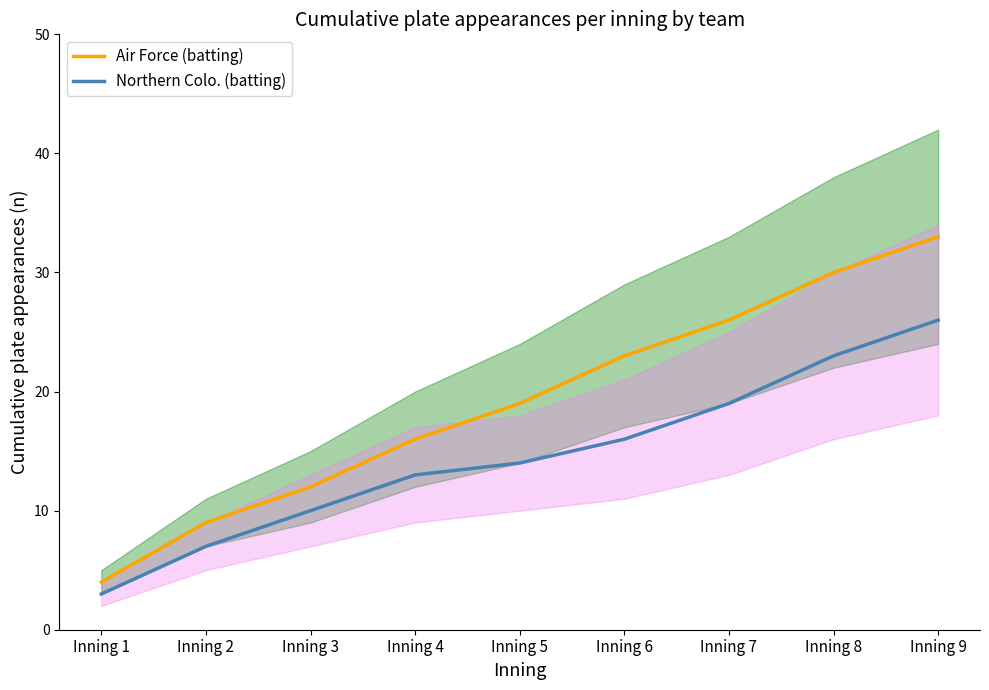

At which label does Air Force (batting) reach its peak?

Inning 9